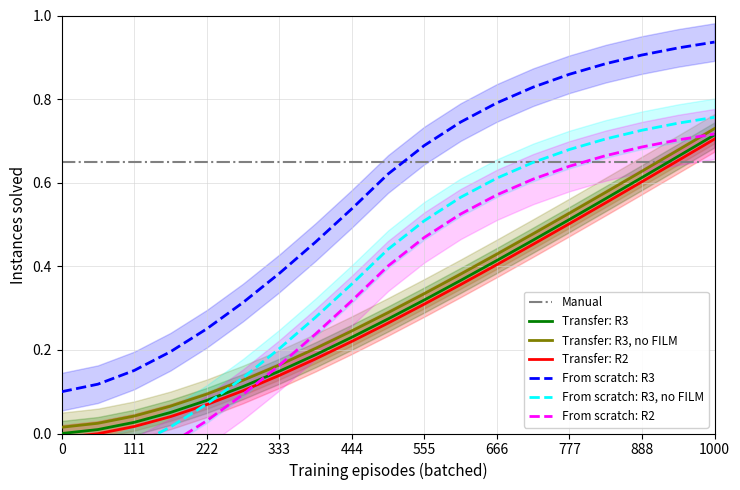

True or false: Transfer: R2 and From scratch: R3 cross at least once.

False